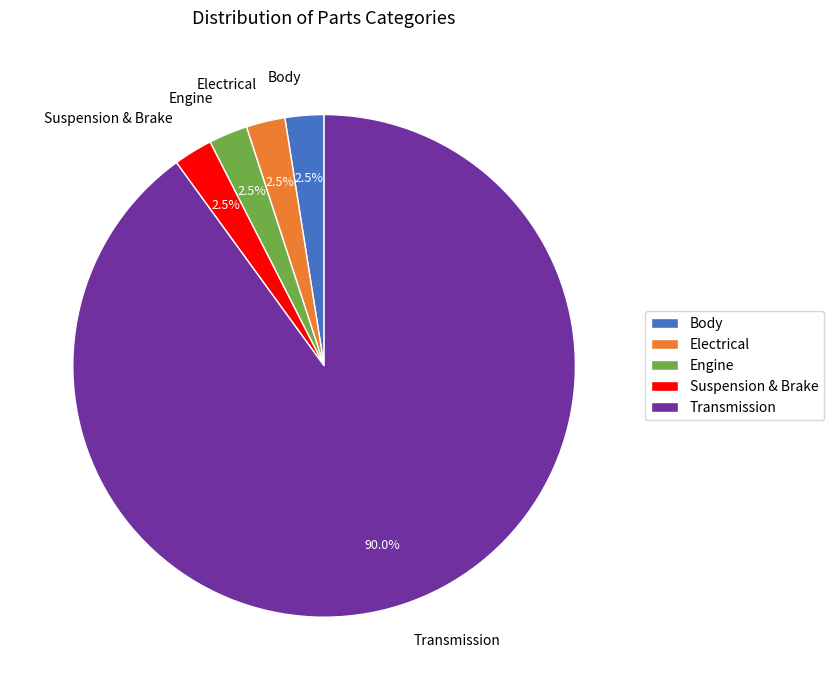

Is the sum of Transmission and Suspension & Brake greater than half?

Yes